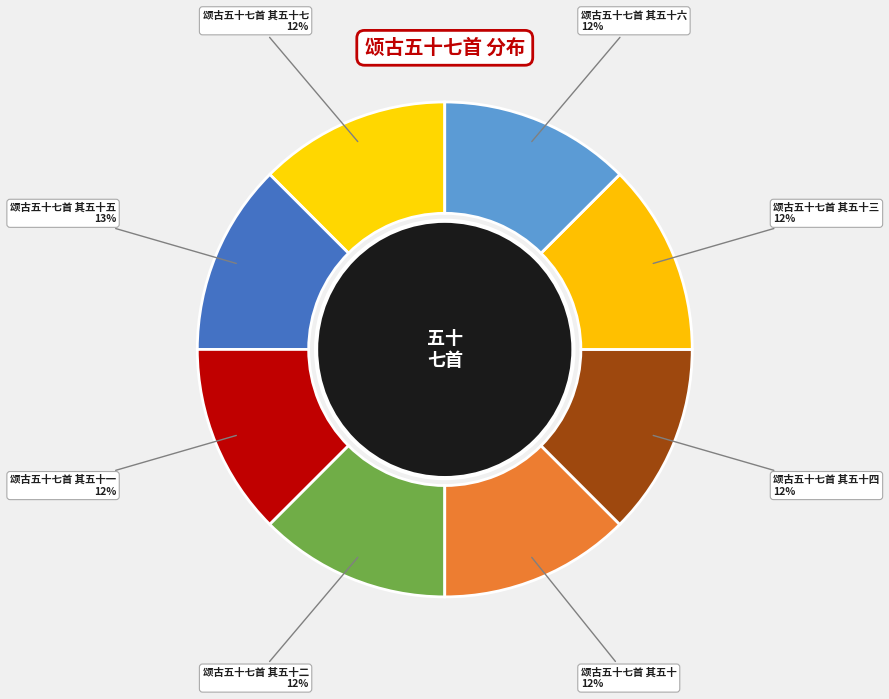

How many segments does this pie chart have?

8